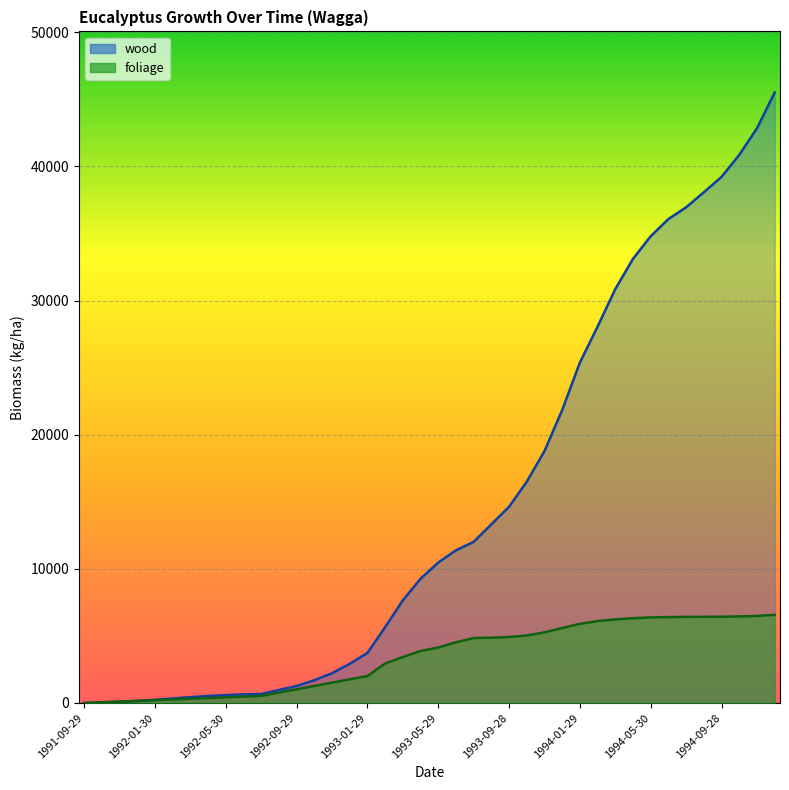

How many distinct data groups are displayed?

2